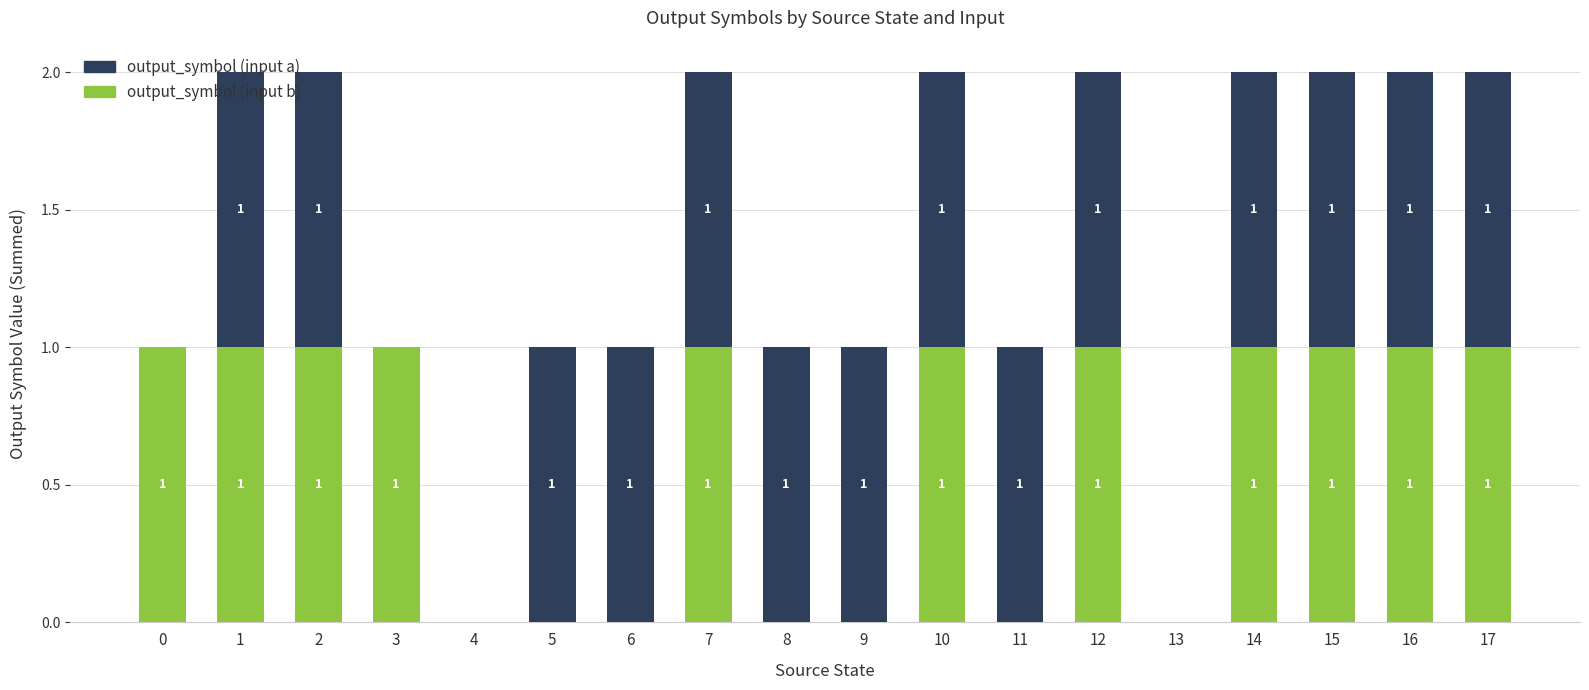

Is it true that output_symbol (input b) equals 1 at 2?

True